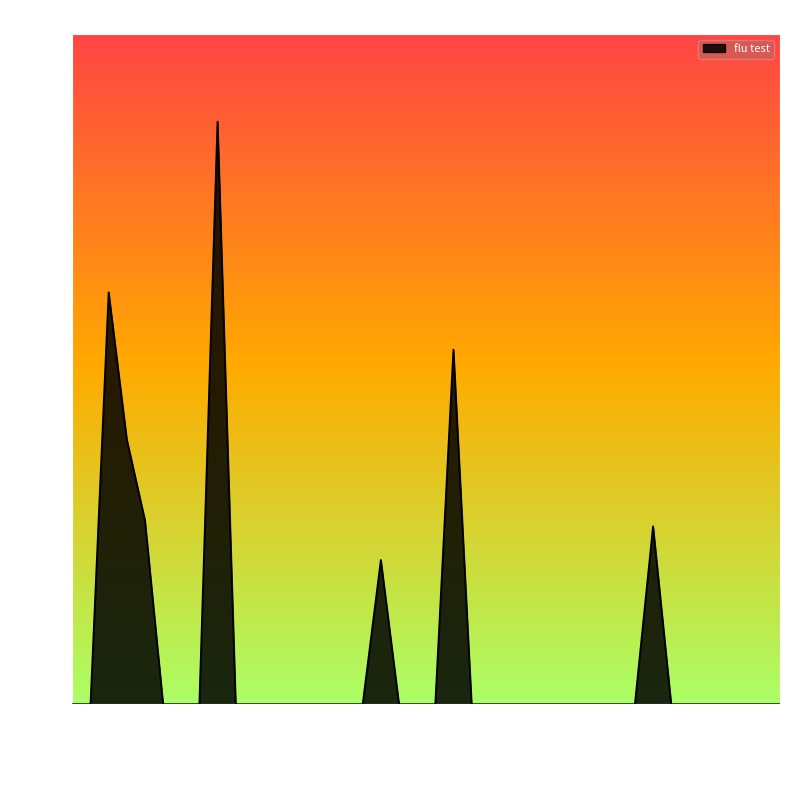

What is the difference between the maximum and minimum values?

10445.1